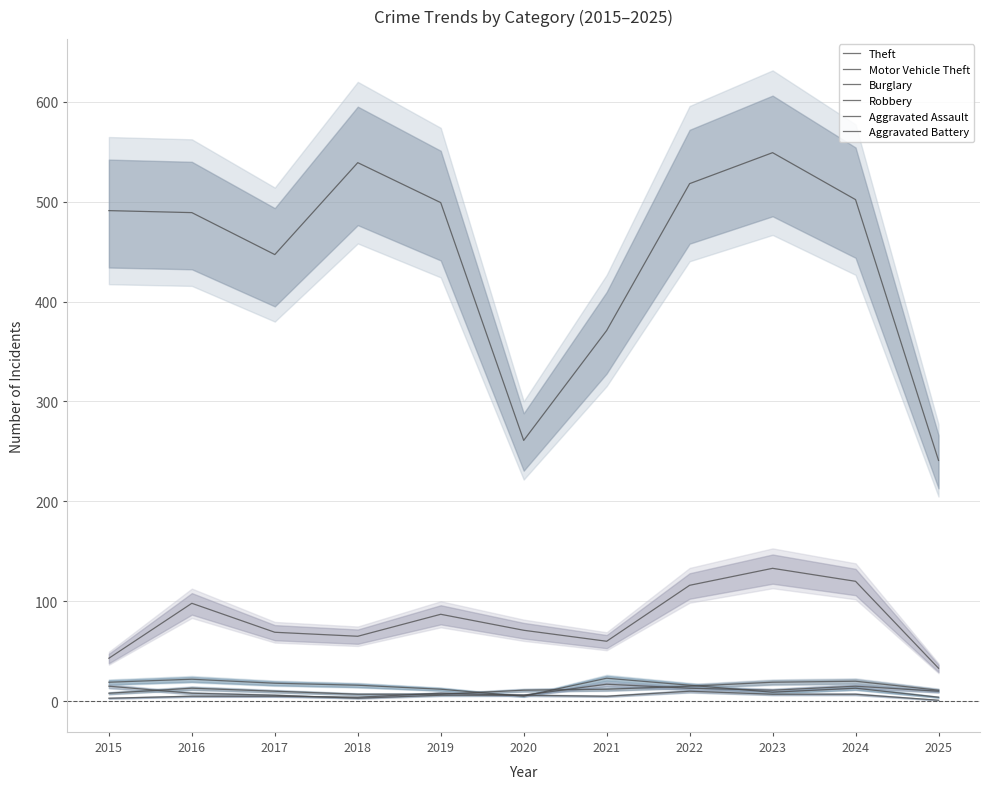

At which category is the sum across all series the highest?

2023